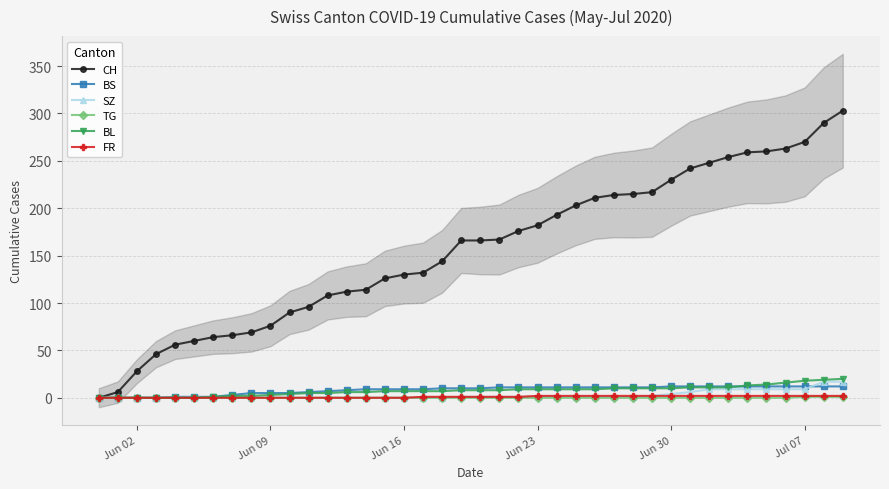

What are all the series names shown in the legend?

CH, BS, SZ, TG, BL, FR